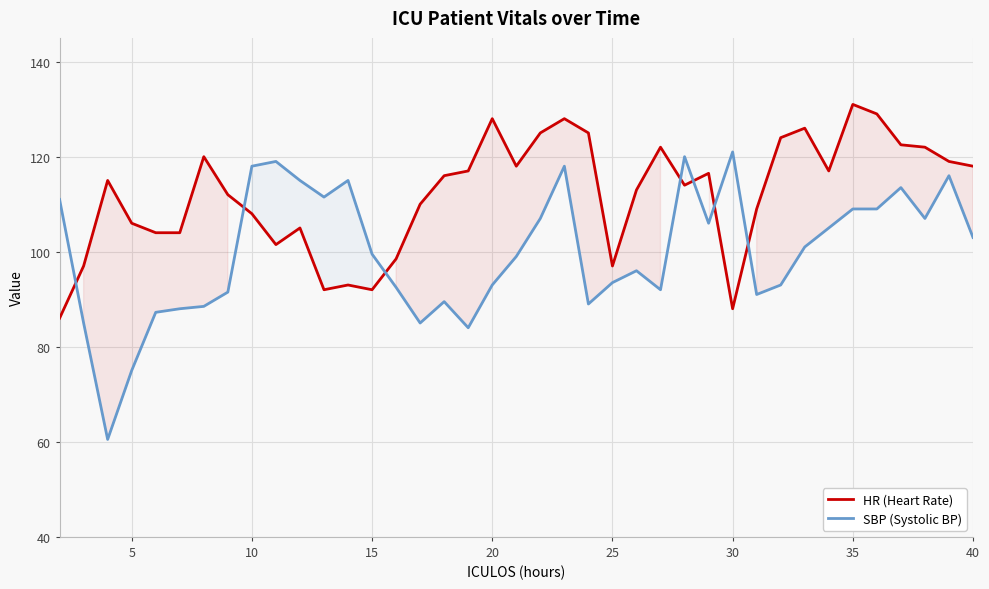

What is the maximum value shown in the chart?

131.0